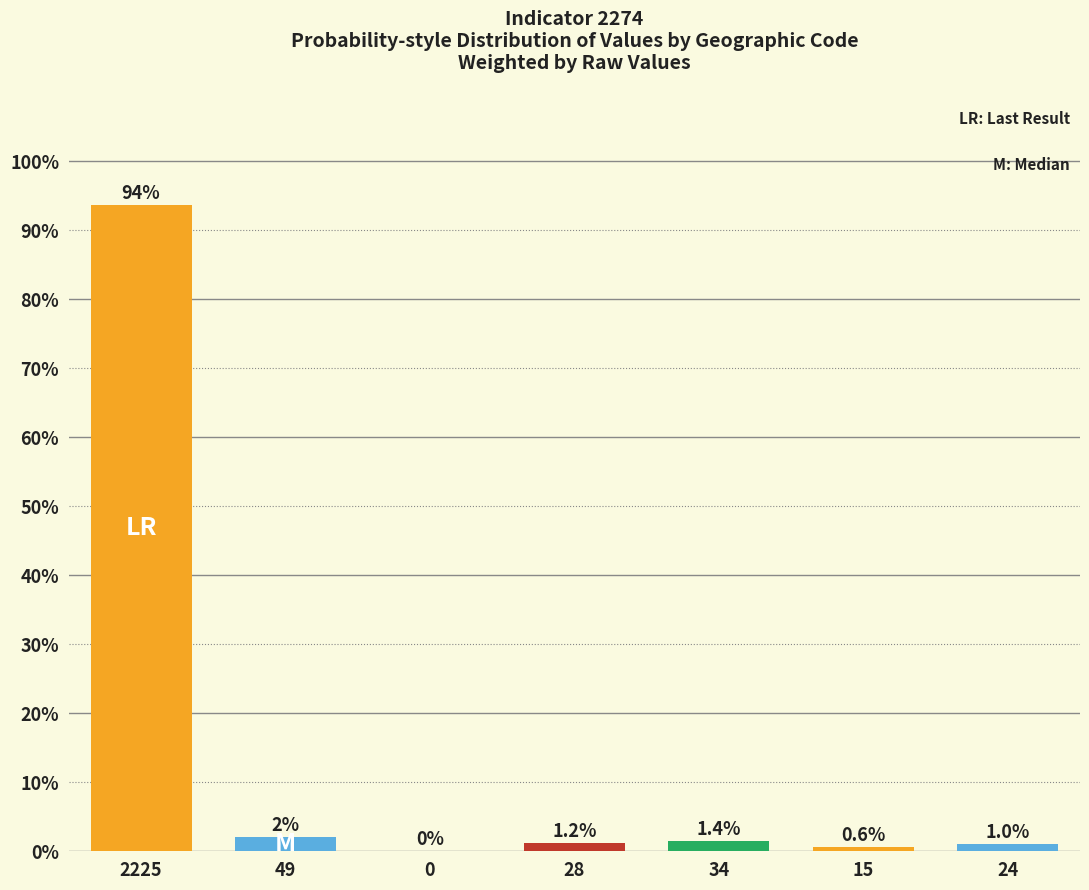

Where does the data first go above 1?

2225